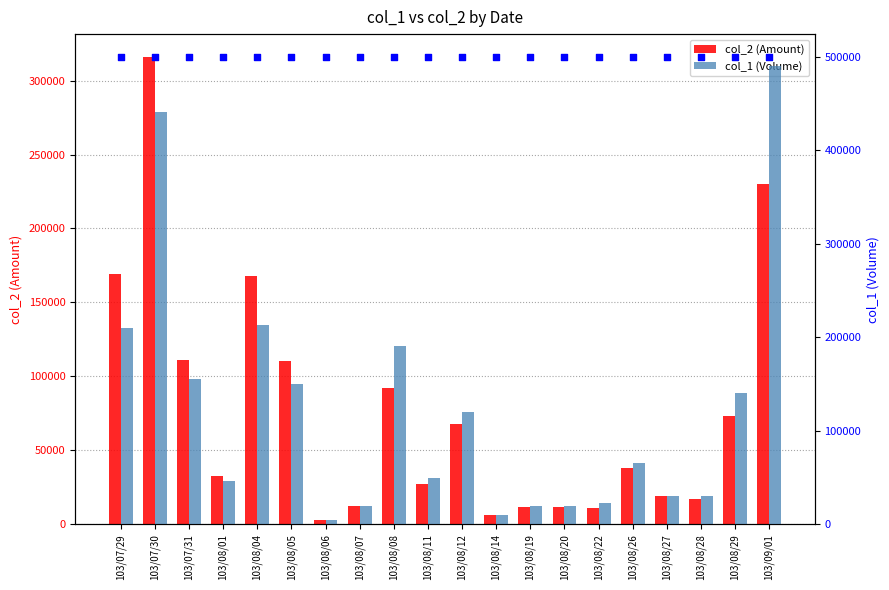

At how many categories does at least one series exceed 305144?

2